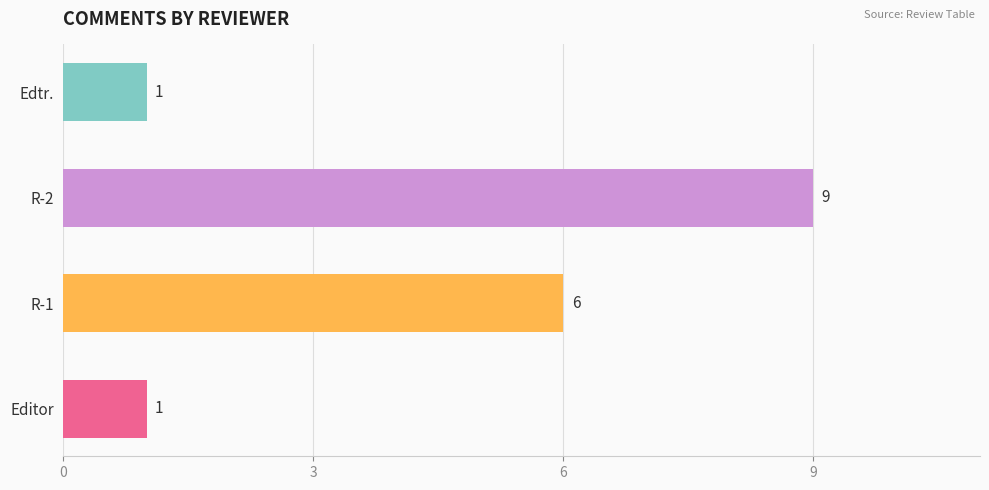

True or false: the data shows 2 at R-1.

False